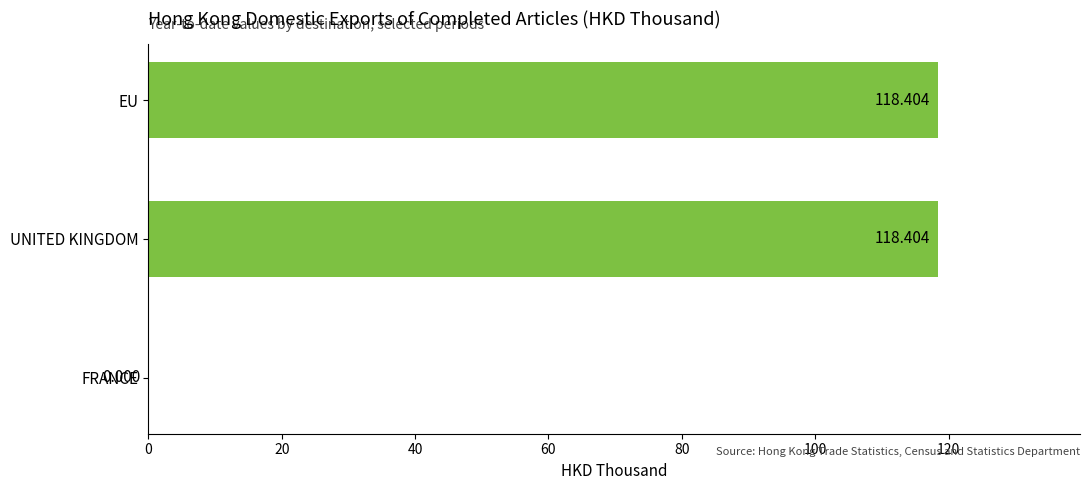

Which has a higher value, EU or FRANCE?

EU